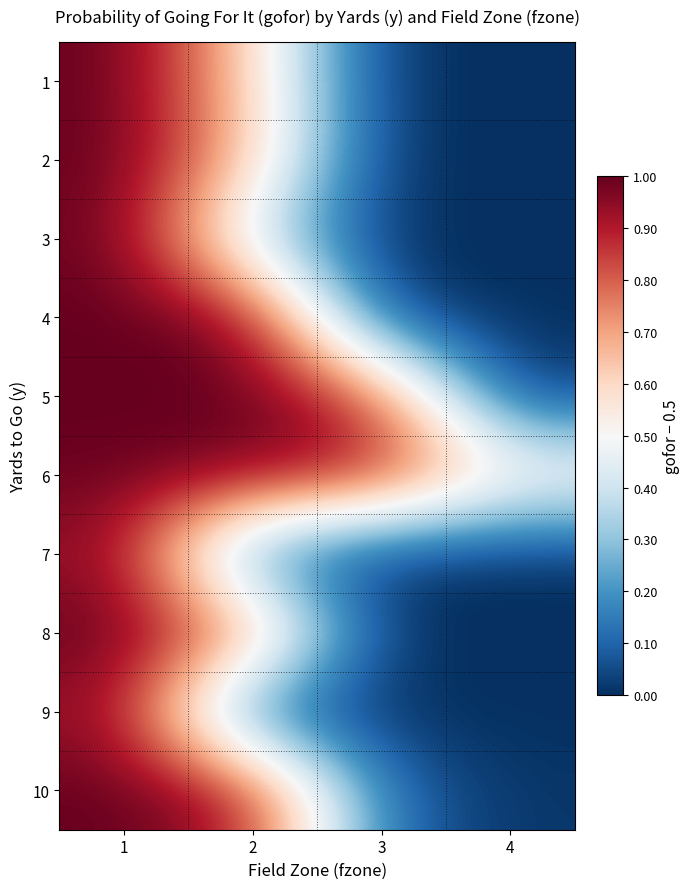

Count the number of data series in this chart.

10